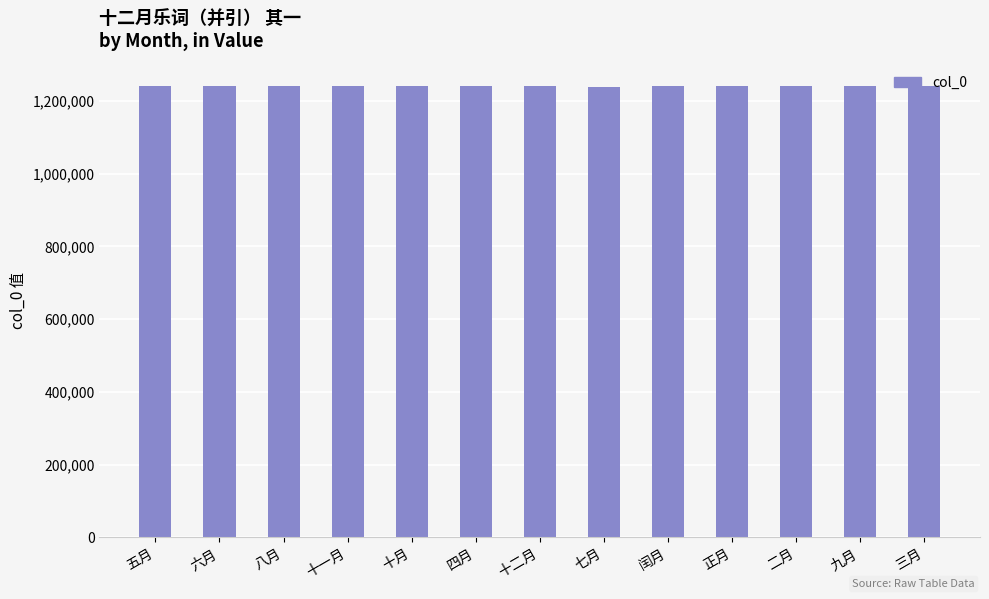

What is the maximum value shown in the chart?

1240232